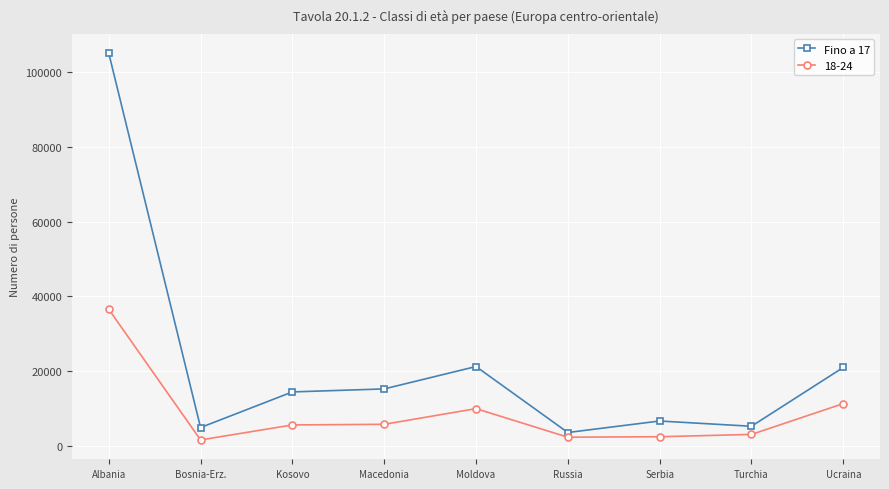

At which label is 18-24 closest to 19093?

Ucraina